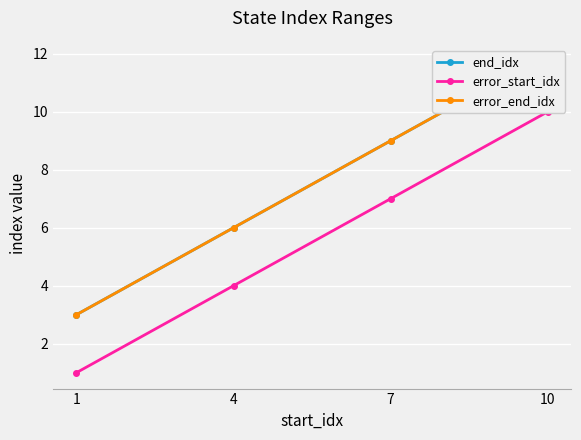

What is the difference between the end_idx values at 4 and 7?

3